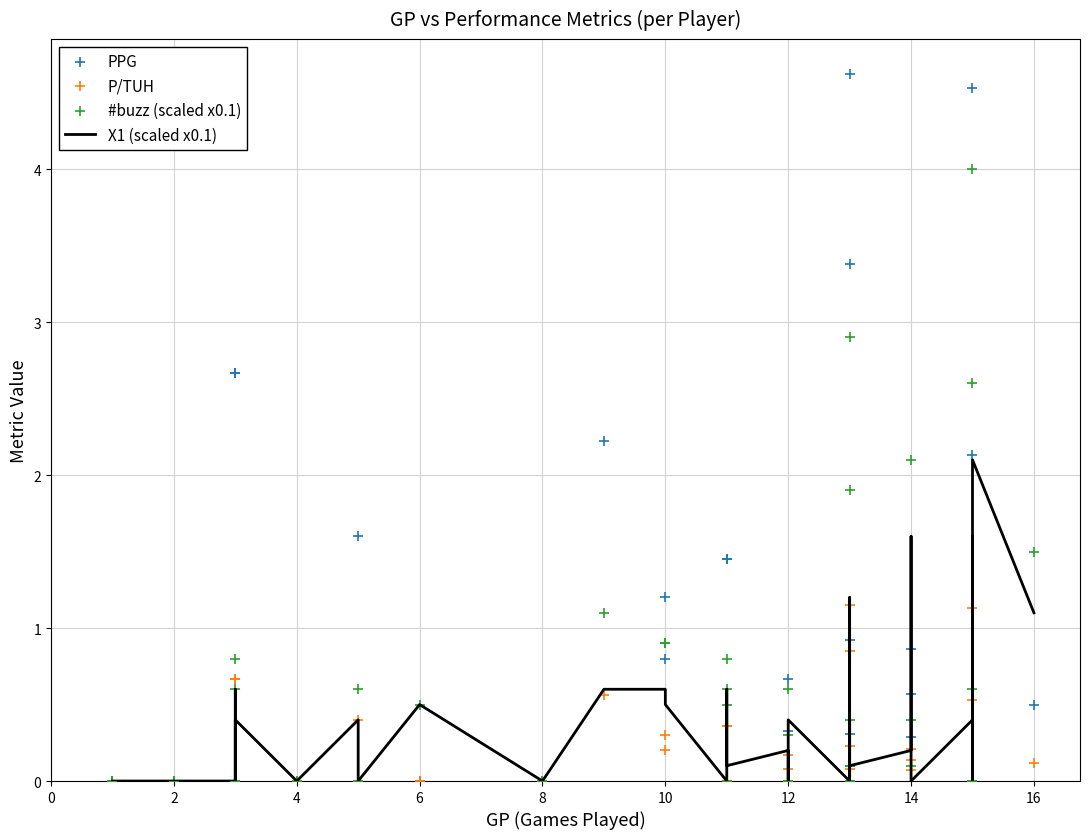

Which series contains the lowest Y value?

X1 (scaled x0.1)